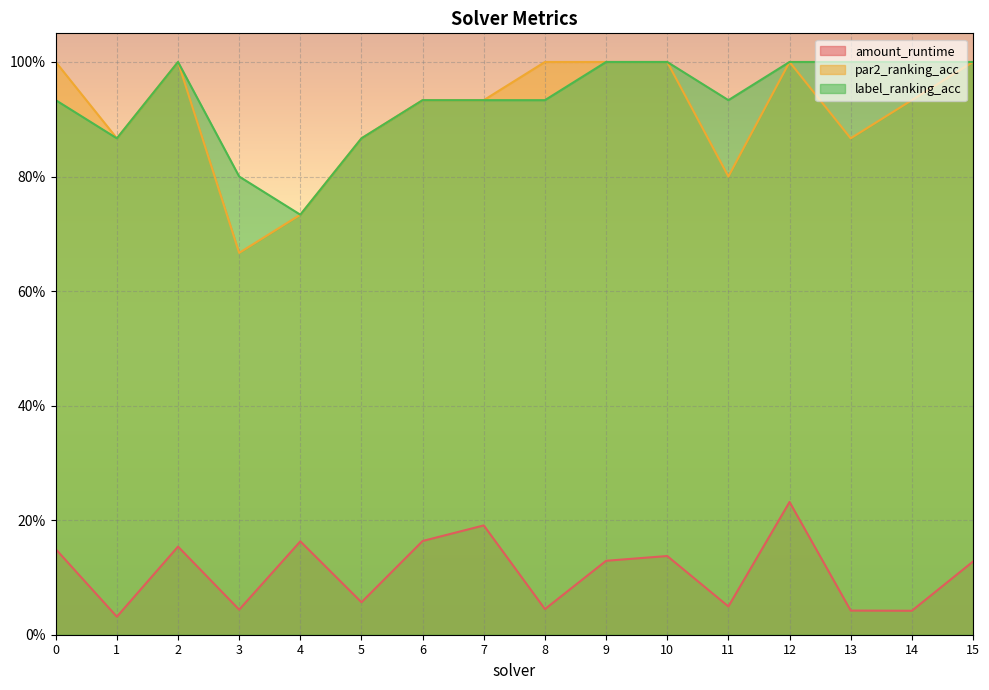

True or false: label_ranking_acc and amount_runtime intersect in this chart.

False